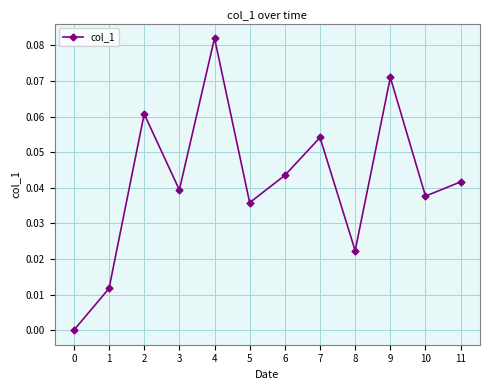

The value at 0 is 0.0. True or false?

True